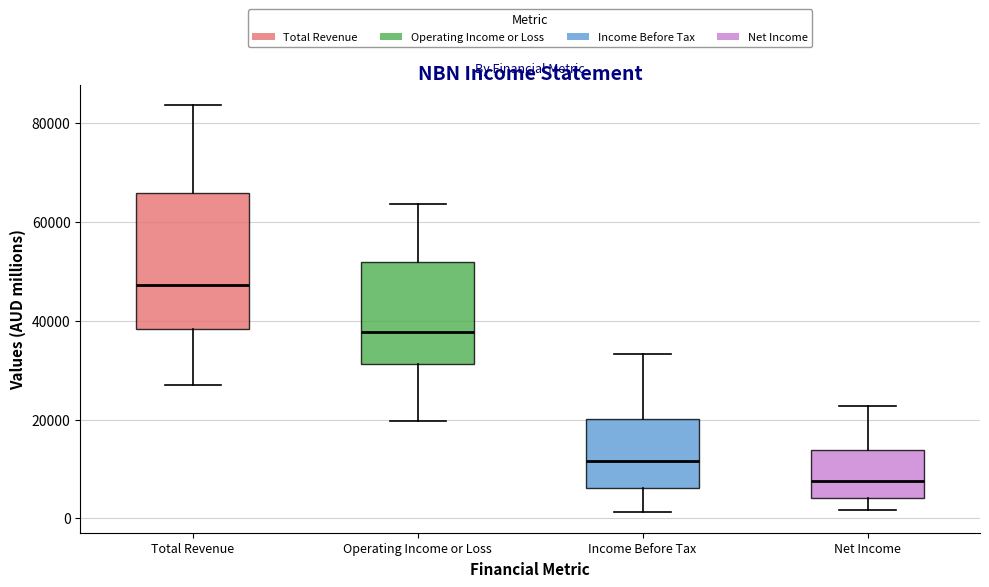

Reading left to right, transcribe this box plot: for each box, give where its median line is, the range the box spans, and where its two whiskers end, as read against the y-axis. The values are not printed on the chart, so give them approximately, as read against the axis.

Total Revenue: median 48000, box 38000 to 66000, whiskers 28000 to 84000
Operating Income or Loss: median 38000, box 32000 to 52000, whiskers 20000 to 64000
Income Before Tax: median 12000, box 6000 to 20000, whiskers 2000 to 34000
Net Income: median 8000, box 4000 to 14000, whiskers 2000 to 22000